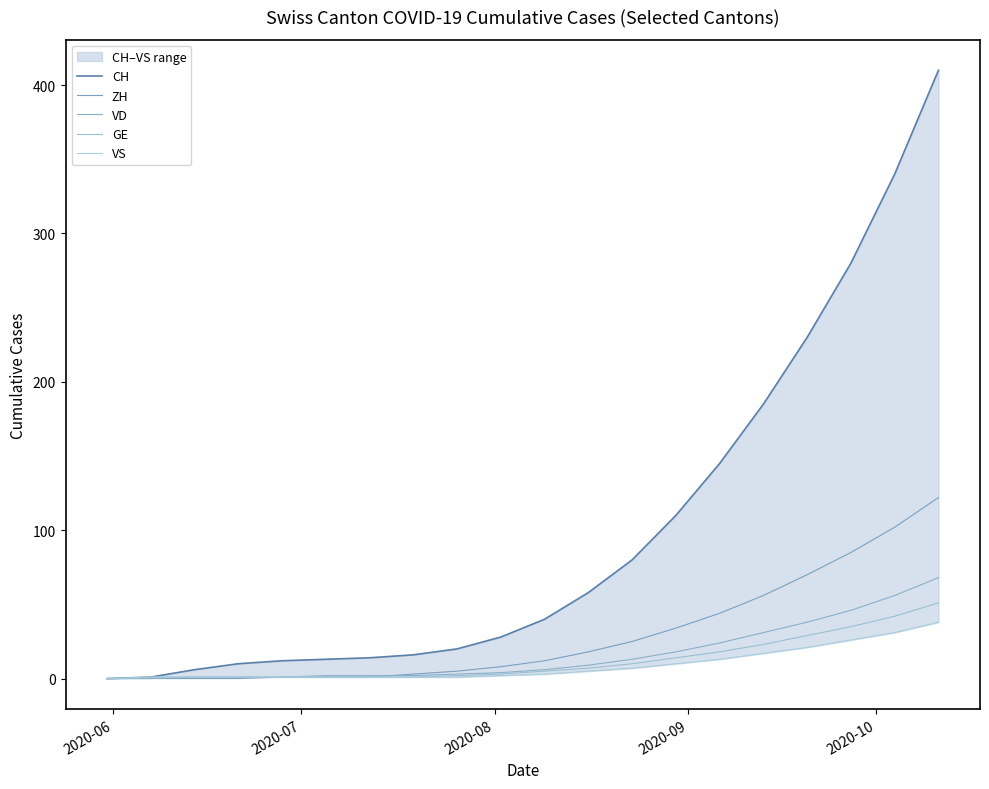

What are all the series names shown in the legend?

CH, ZH, VD, GE, VS